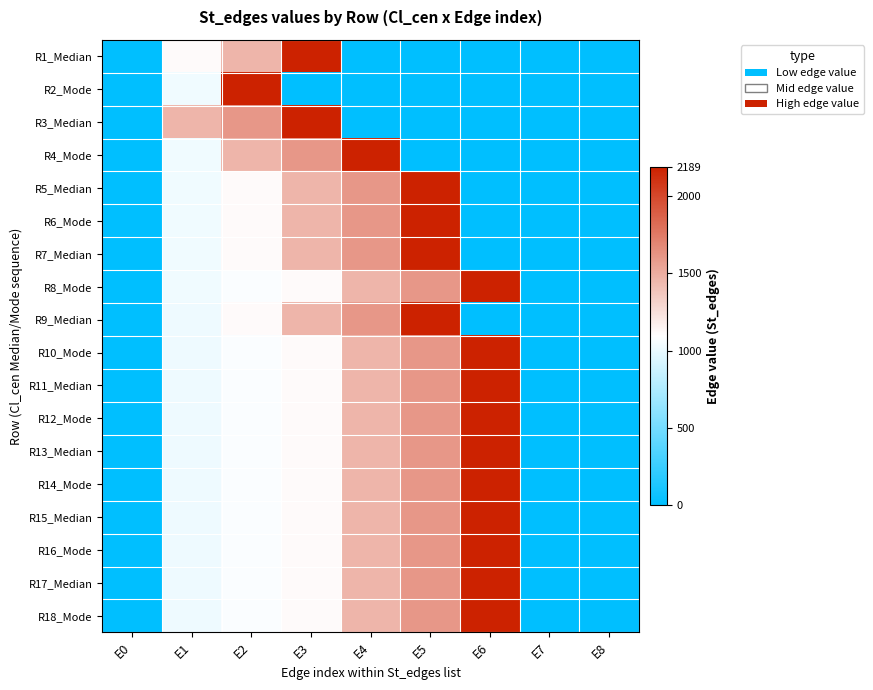

Reading left to right, what are all the values shown in this chart?

R1_Median: E0=0	E1=1117	E2=1457	E3=2189	E4=0	E5=0	E6=0	E7=0	E8=0
R2_Mode: E0=0	E1=1028	E2=2189	E3=0	E4=0	E5=0	E6=0	E7=0	E8=0
R3_Median: E0=0	E1=1456	E2=1605	E3=2189	E4=0	E5=0	E6=0	E7=0	E8=0
R4_Mode: E0=0	E1=1028	E2=1456	E3=1605	E4=2189	E5=0	E6=0	E7=0	E8=0
R5_Median: E0=0	E1=1028	E2=1118	E3=1456	E4=1605	E5=2189	E6=0	E7=0	E8=0
R6_Mode: E0=0	E1=1028	E2=1119	E3=1456	E4=1605	E5=2189	E6=0	E7=0	E8=0
R7_Median: E0=0	E1=1028	E2=1118	E3=1456	E4=1605	E5=2189	E6=0	E7=0	E8=0
R8_Mode: E0=0	E1=1028	E2=1075	E3=1119	E4=1456	E5=1605	E6=2189	E7=0	E8=0
R9_Median: E0=0	E1=1022	E2=1118	E3=1456	E4=1605	E5=2189	E6=0	E7=0	E8=0
R10_Mode: E0=0	E1=1022	E2=1075	E3=1119	E4=1456	E5=1605	E6=2189	E7=0	E8=0
R11_Median: E0=0	E1=1022	E2=1075	E3=1119	E4=1456	E5=1605	E6=2189	E7=0	E8=0
R12_Mode: E0=0	E1=1022	E2=1075	E3=1119	E4=1456	E5=1605	E6=2189	E7=0	E8=0
R13_Median: E0=0	E1=1022	E2=1075	E3=1119	E4=1456	E5=1605	E6=2189	E7=0	E8=0
R14_Mode: E0=0	E1=1022	E2=1075	E3=1119	E4=1456	E5=1605	E6=2189	E7=0	E8=0
R15_Median: E0=0	E1=1022	E2=1075	E3=1119	E4=1456	E5=1605	E6=2189	E7=0	E8=0
R16_Mode: E0=0	E1=1022	E2=1075	E3=1119	E4=1456	E5=1605	E6=2189	E7=0	E8=0
R17_Median: E0=0	E1=1022	E2=1075	E3=1119	E4=1456	E5=1605	E6=2189	E7=0	E8=0
R18_Mode: E0=0	E1=1022	E2=1075	E3=1119	E4=1456	E5=1605	E6=2189	E7=0	E8=0